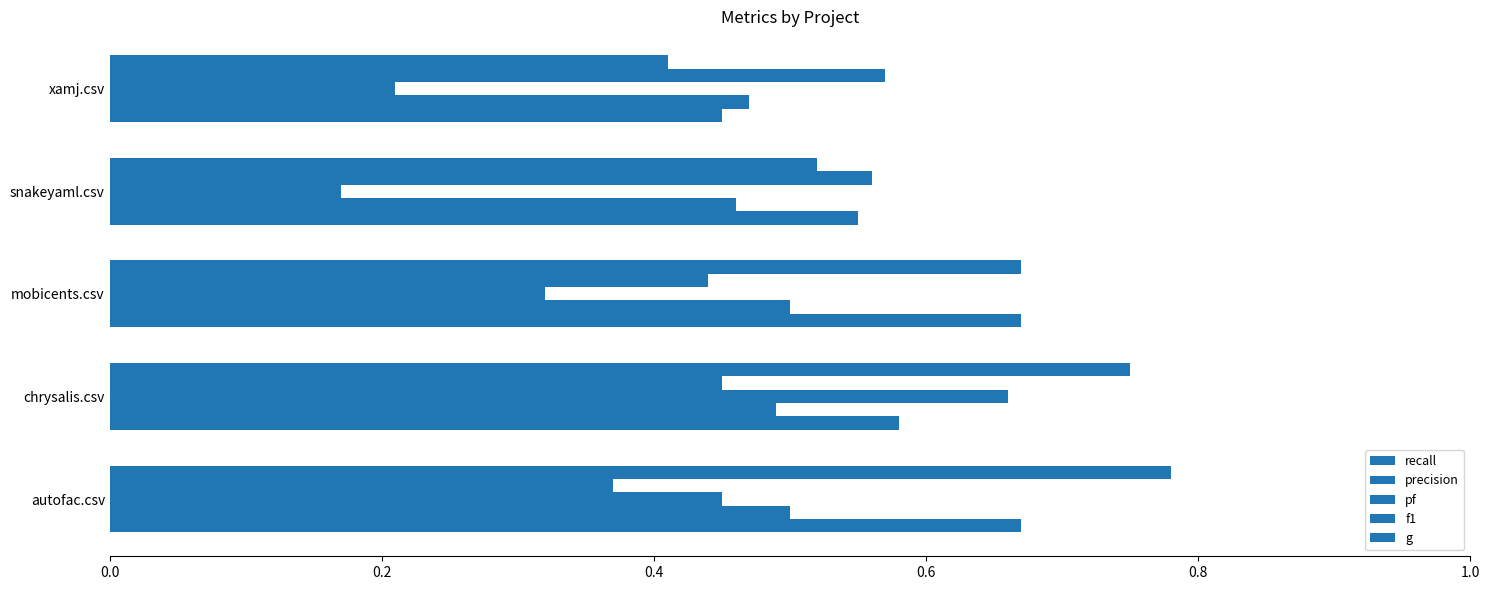

How many categories are shown in the chart?

5